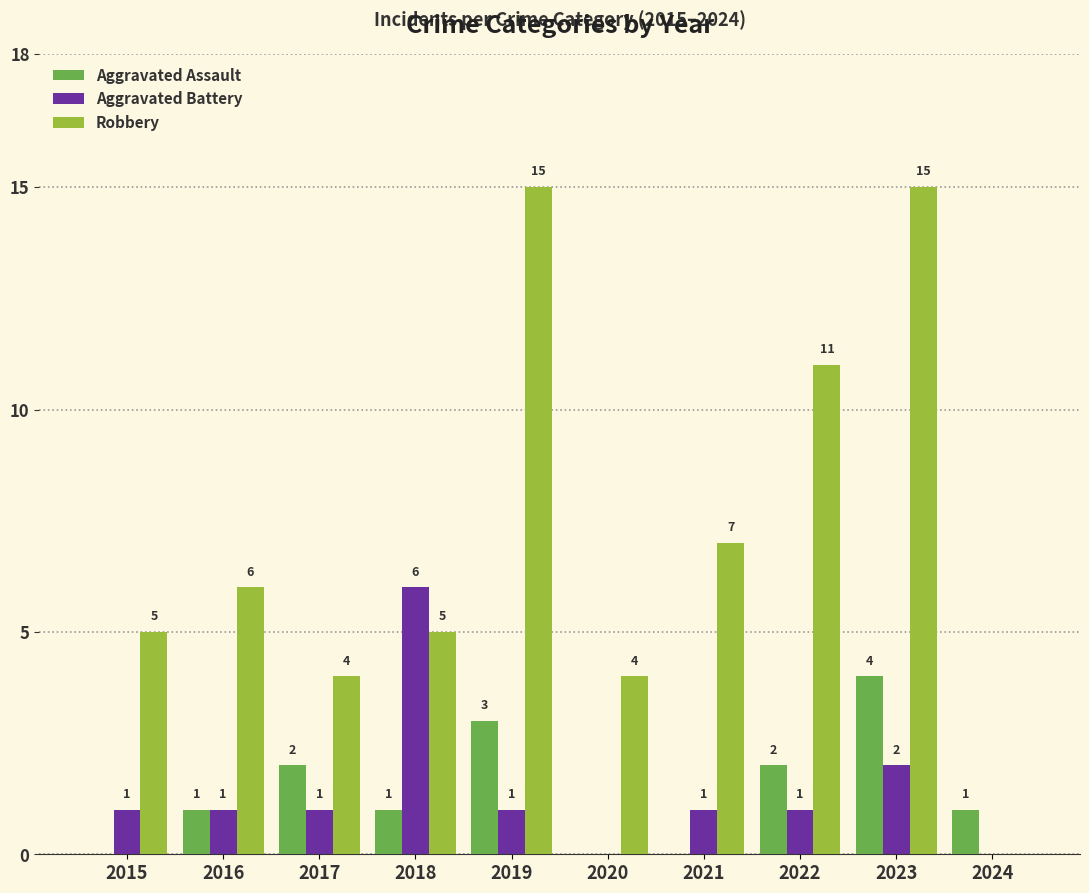

Reading right to left, extract all data points from this chart.

Aggravated Assault: 2024=1	2023=4	2022=2	2021=0	2020=0	2019=3	2018=1	2017=2	2016=1	2015=0
Aggravated Battery: 2024=0	2023=2	2022=1	2021=1	2020=0	2019=1	2018=6	2017=1	2016=1	2015=1
Robbery: 2024=0	2023=15	2022=11	2021=7	2020=4	2019=15	2018=5	2017=4	2016=6	2015=5